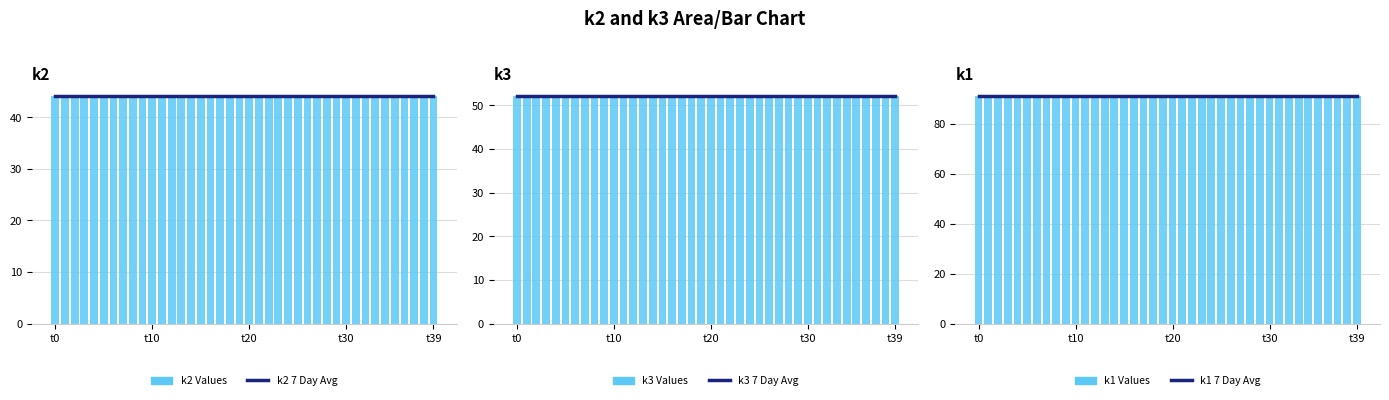

What are all the series names shown in the legend?

k2 7 Day Avg, k2 Values, k3 7 Day Avg, k3 Values, k1 7 Day Avg, k1 Values